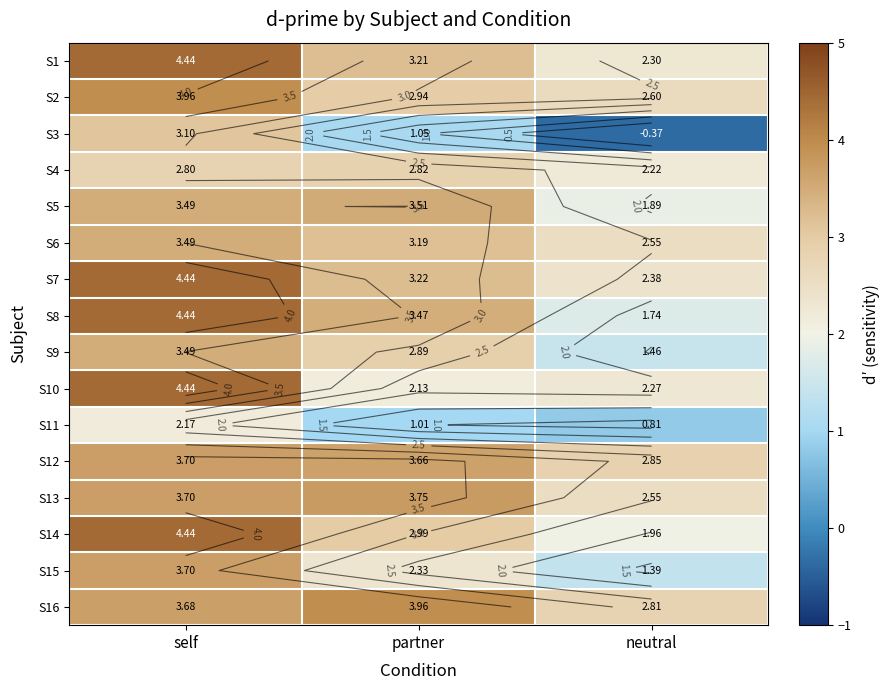

List the labels in order of S13 value, smallest first.

neutral, self, partner